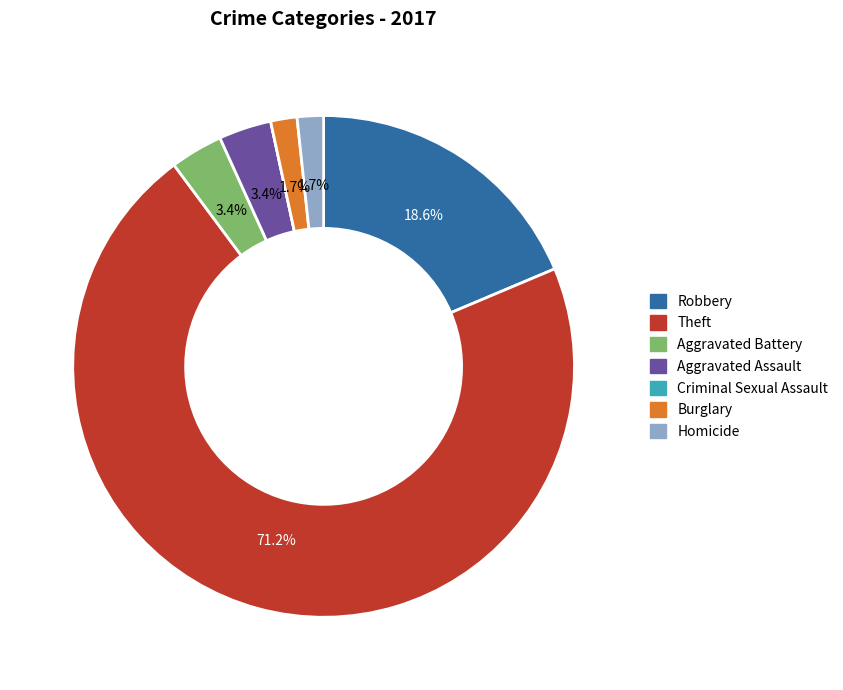

Which has a higher value, Robbery or Aggravated Battery?

Robbery